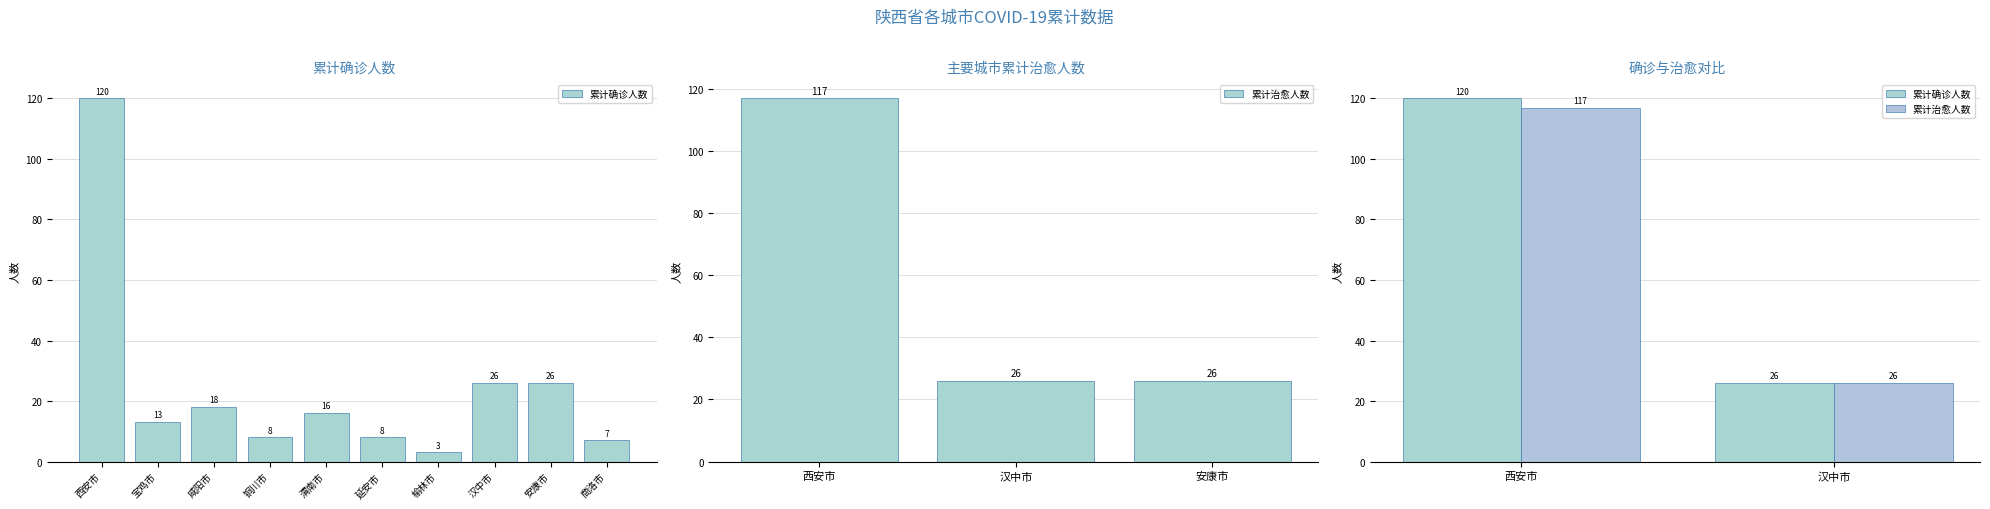

What is the minimum value for 累计治愈人数?

26